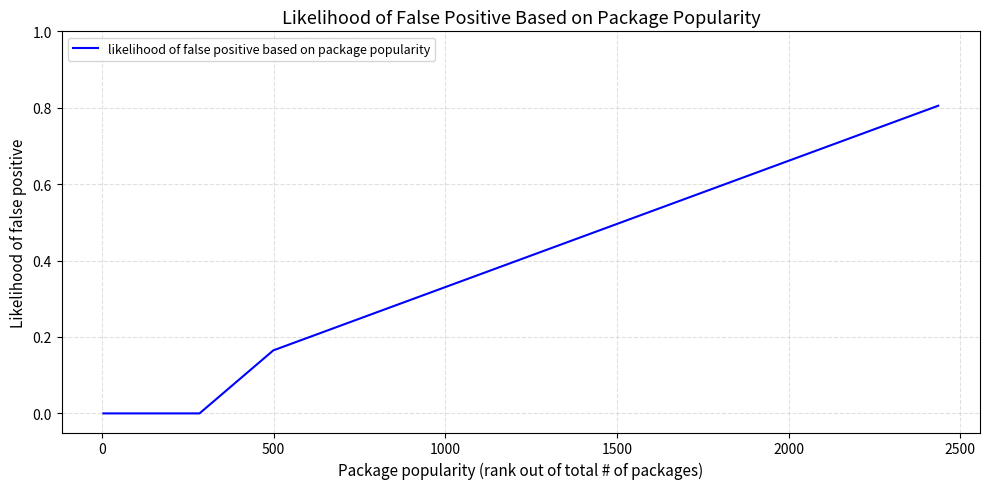

What is the greatest value displayed?

0.8